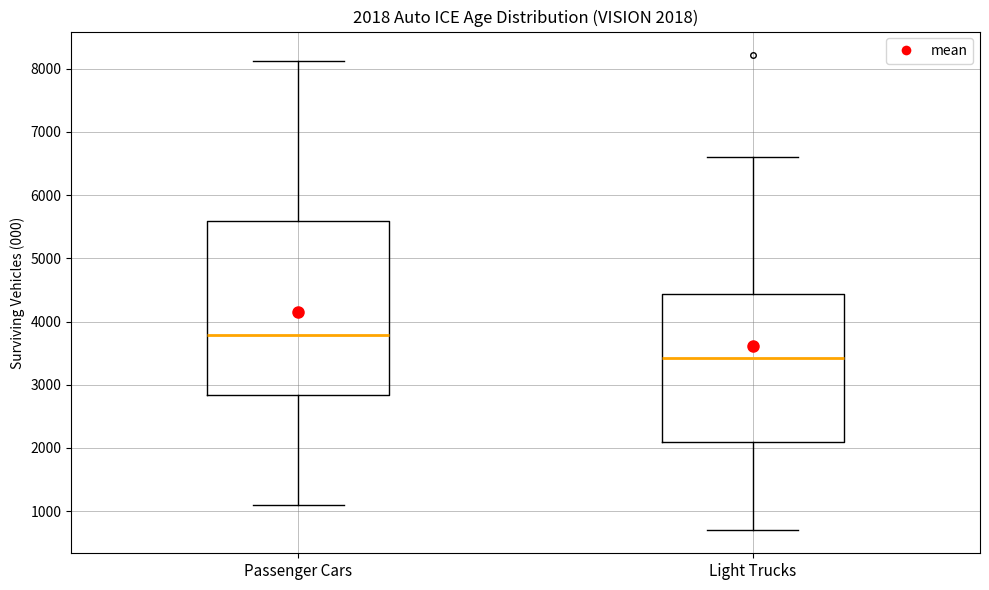

Which box's median line is the lowest?

Light Trucks